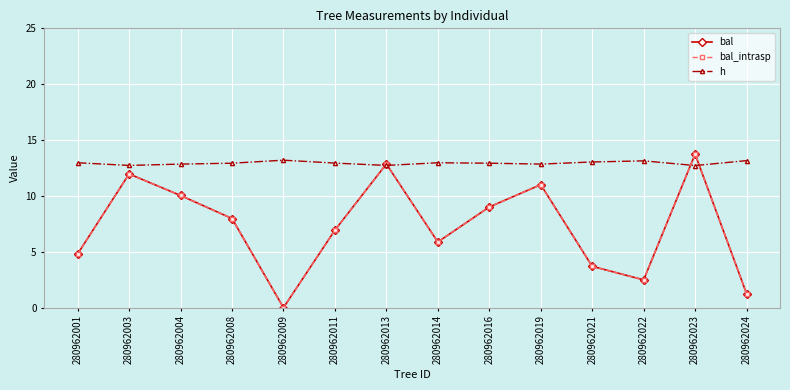

Which category has the lowest value in the bal_intrasp series?

280962009